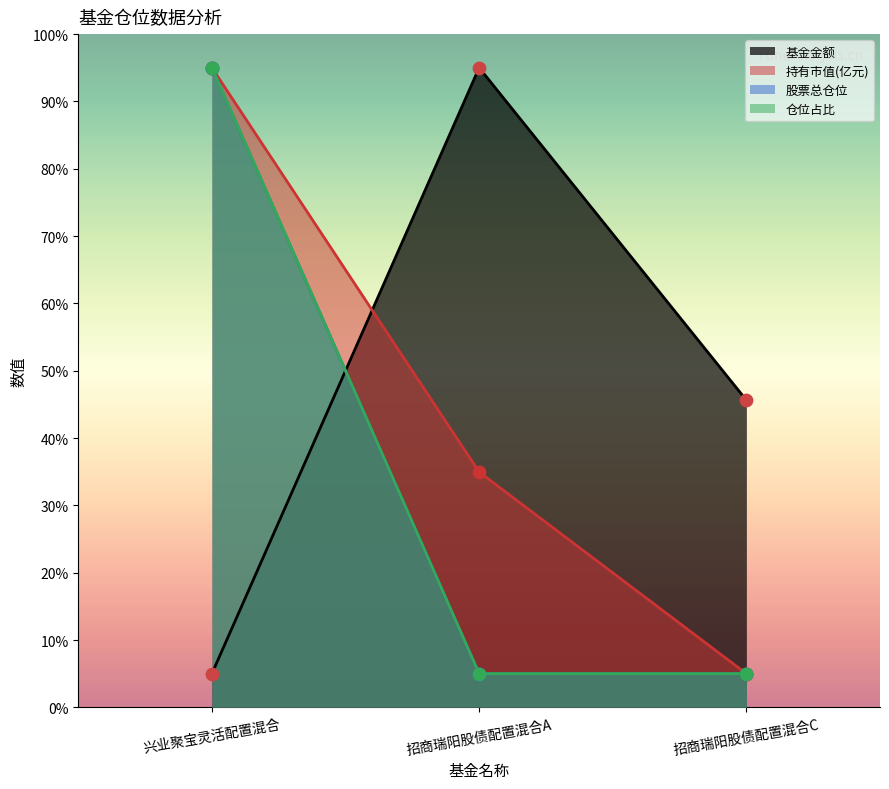

Which series contains the lowest Y value?

基金金额